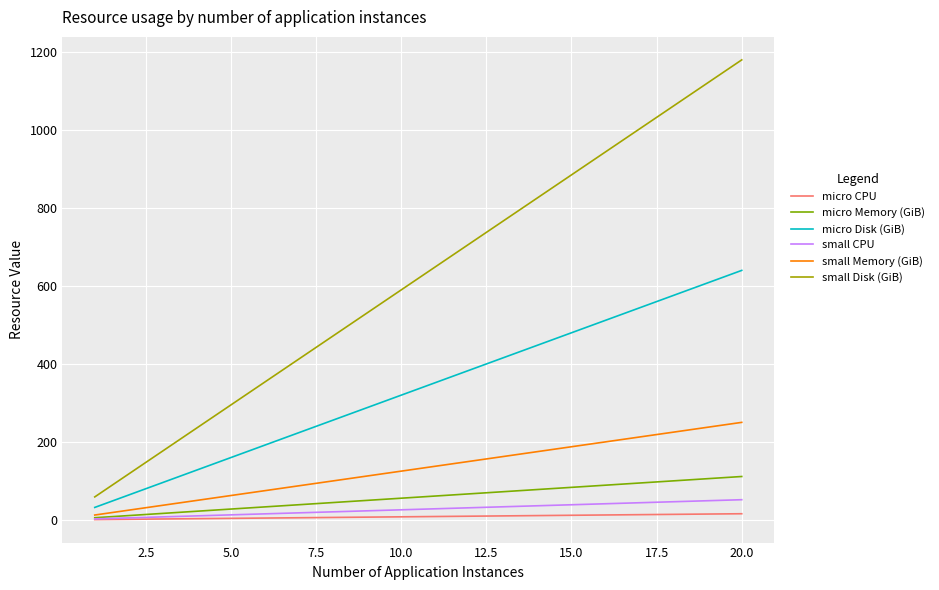

Which series has the largest range (max minus min)?

small Disk (GiB)